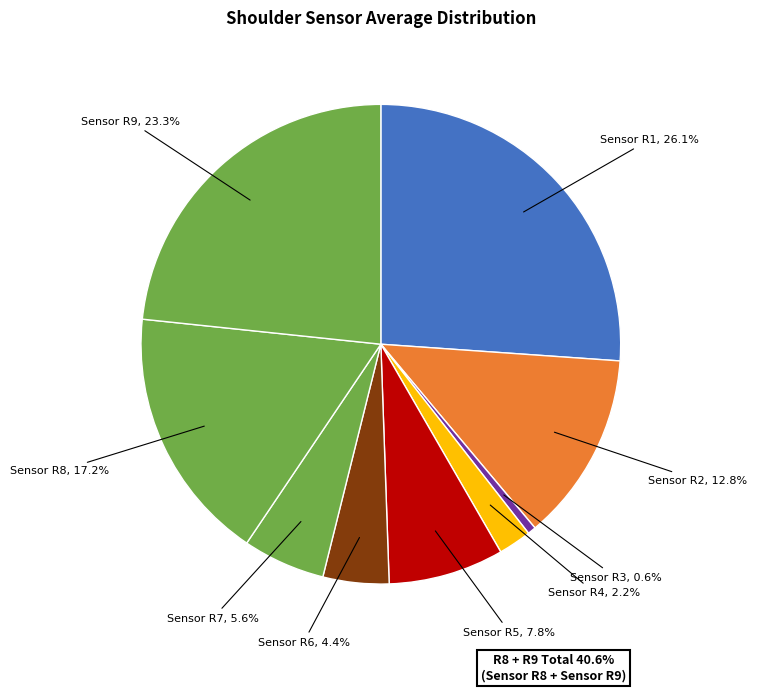

Count the number of slices in the pie.

9